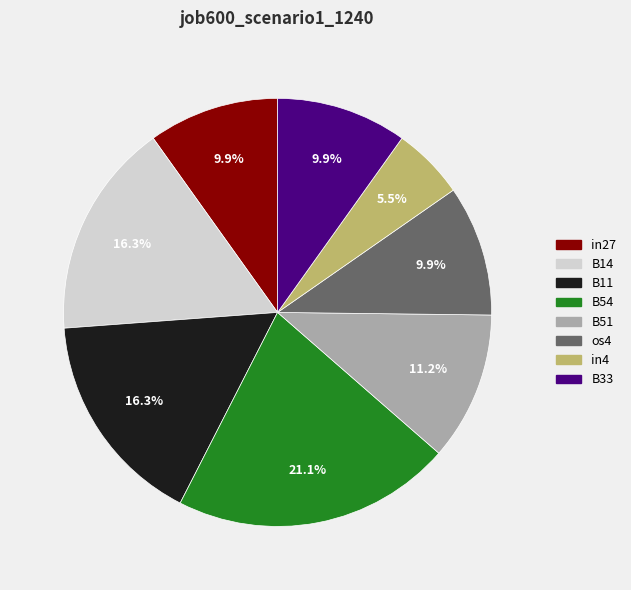

What percentage is the B33 slice, to the nearest percent?

10%